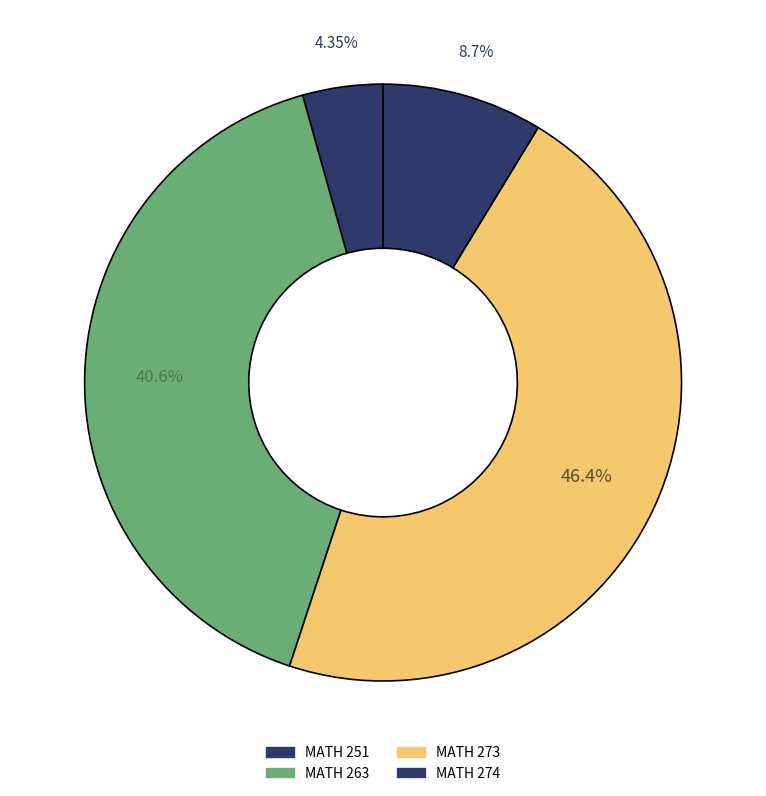

Is there a majority slice in this chart?

No